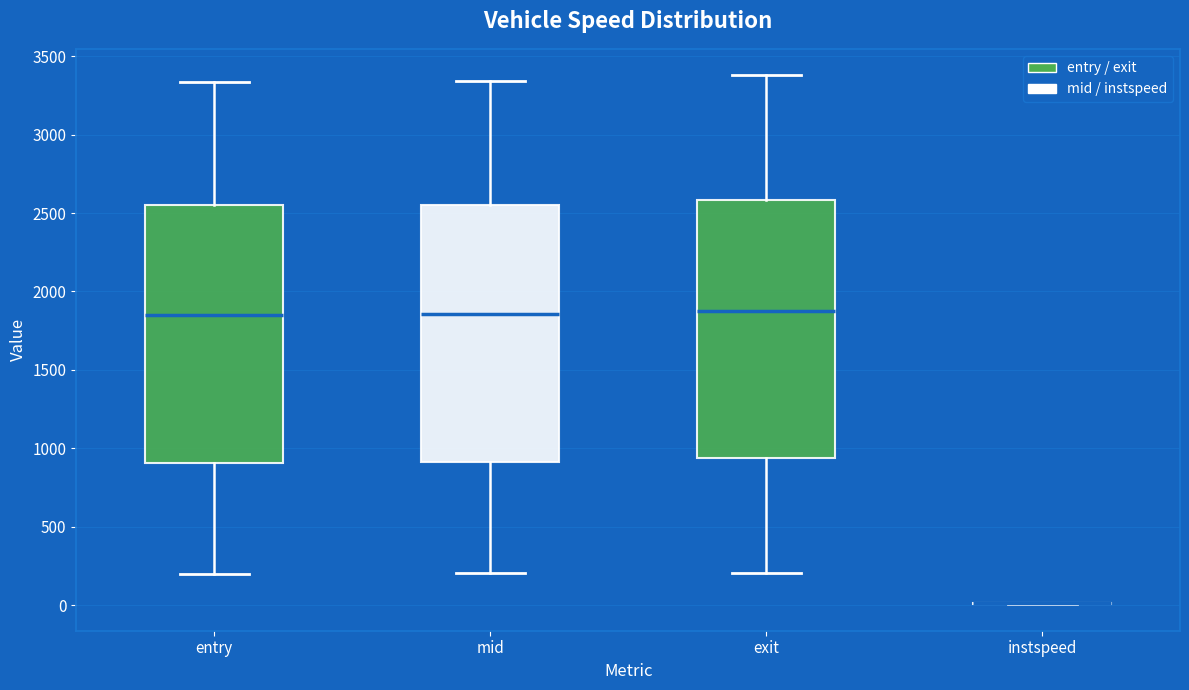

Reading left to right, transcribe this box plot: for each box, give where its median line is, the range the box spans, and where its two whiskers end, as read against the y-axis. The values are not printed on the chart, so give them approximately, as read against the axis.

entry: median 1850, box 900 to 2550, whiskers 200 to 3350
mid: median 1850, box 900 to 2550, whiskers 200 to 3350
exit: median 1900, box 950 to 2600, whiskers 200 to 3400
instspeed: box collapsed to a line at 0, whiskers 0 to 0